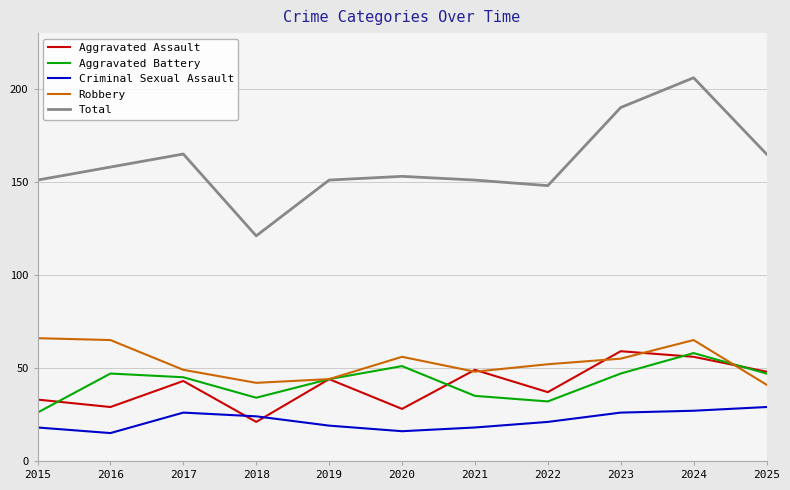

At how many categories does at least one series exceed 87?

11